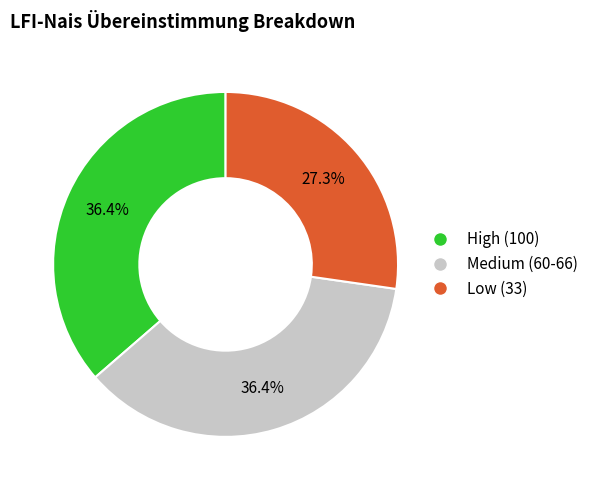

Is there a majority slice in this chart?

No